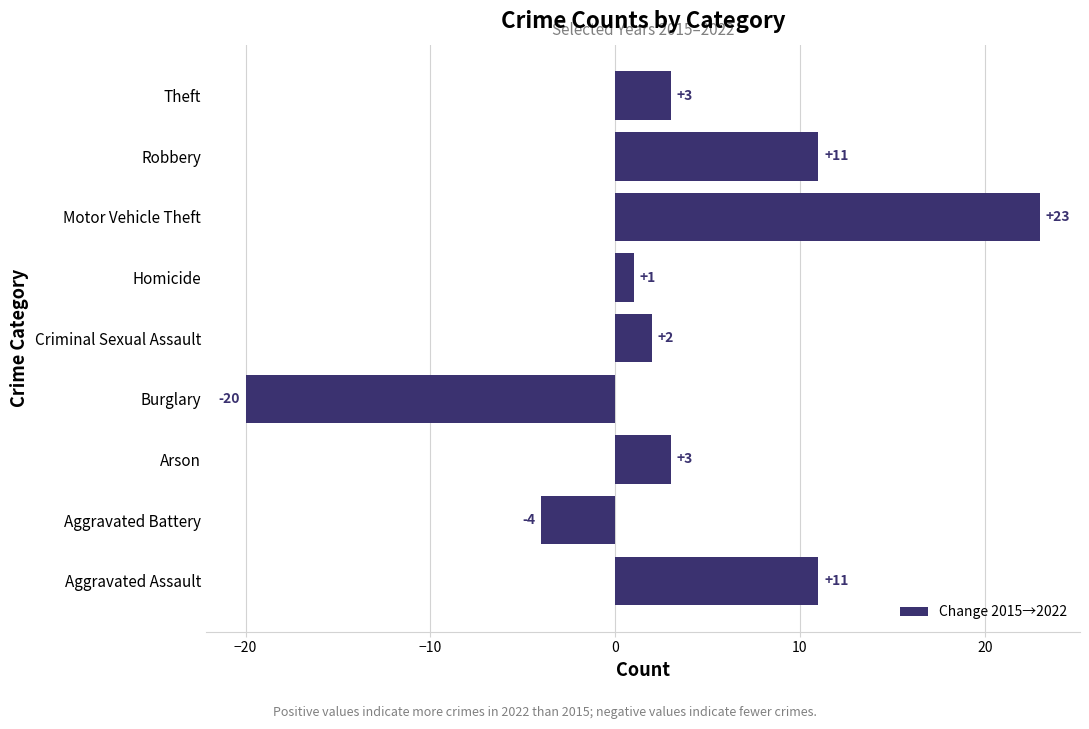

What is the greatest value displayed?

23